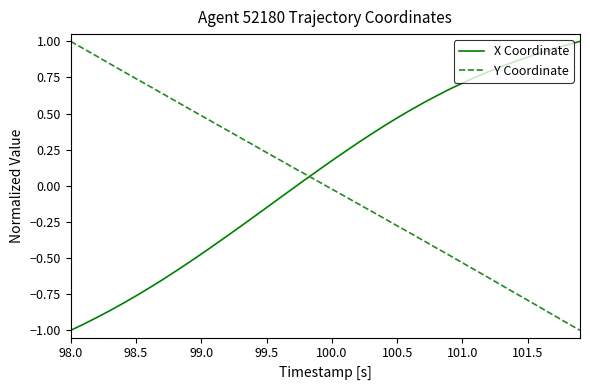

How many intersections are there between Y Coordinate and X Coordinate?

1